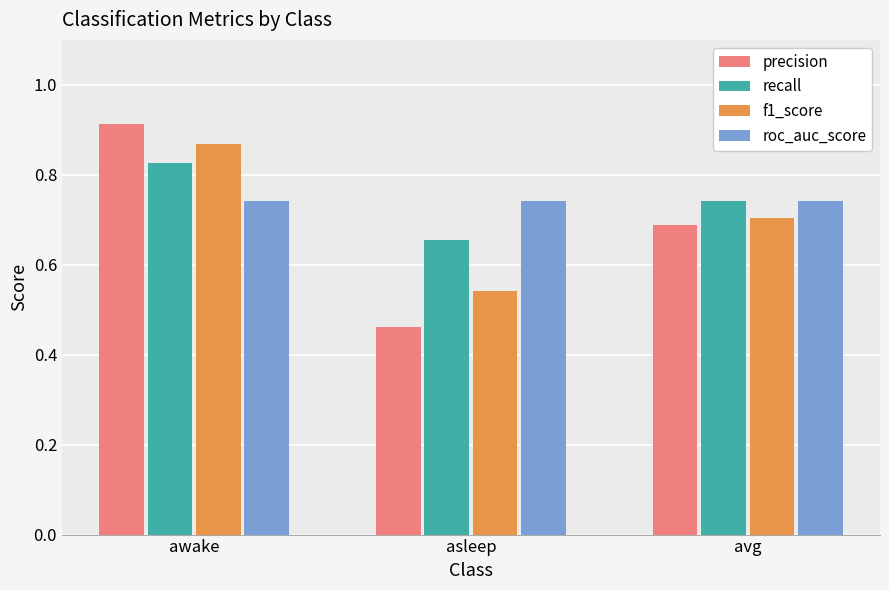

How many data points does each series have?

3